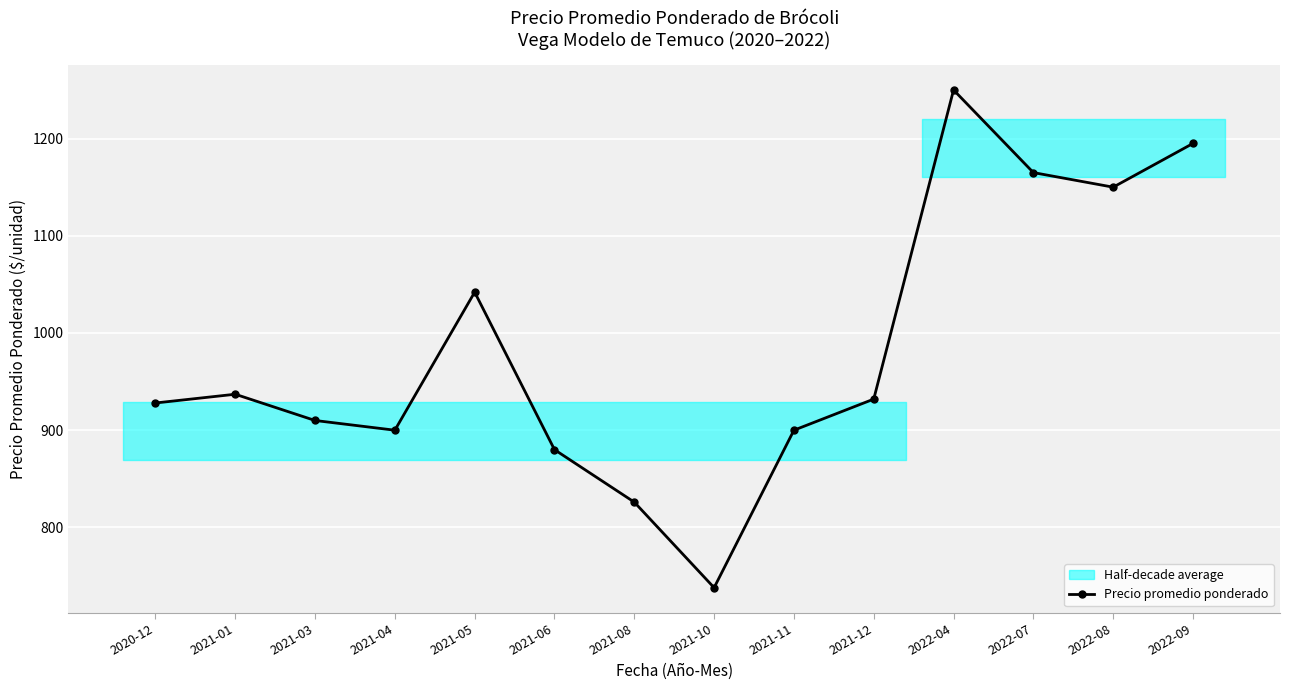

Does the chart display data point markers on the line(s)?

Yes